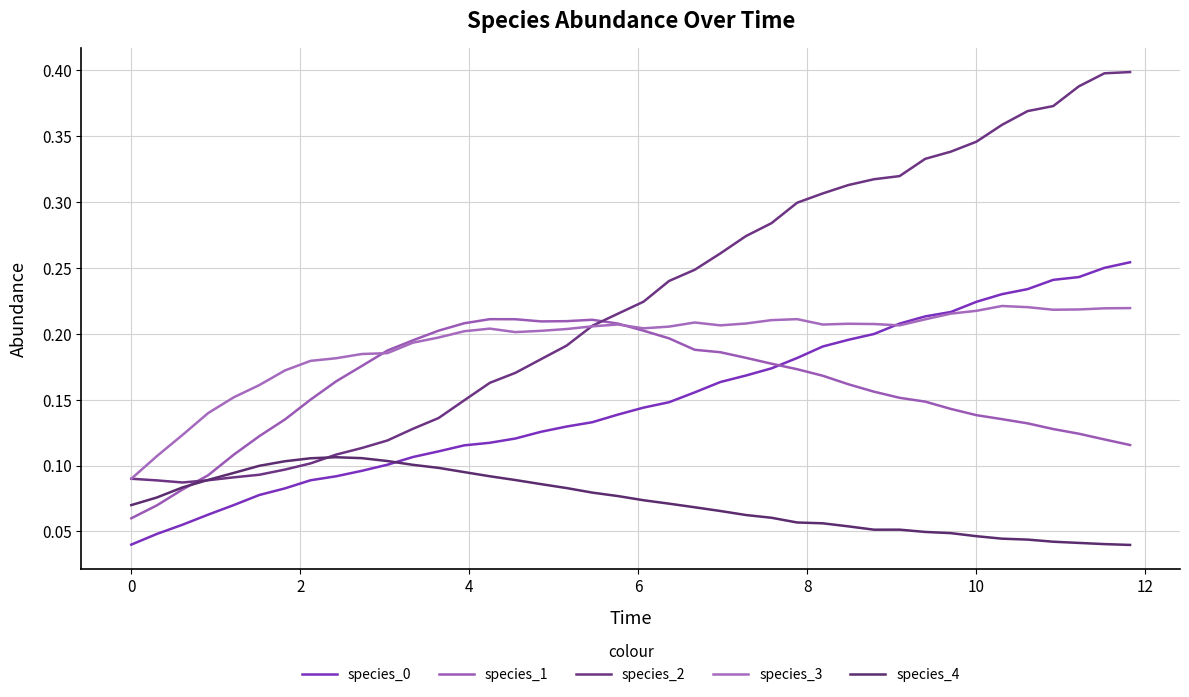

How many lines are shown in the chart?

5